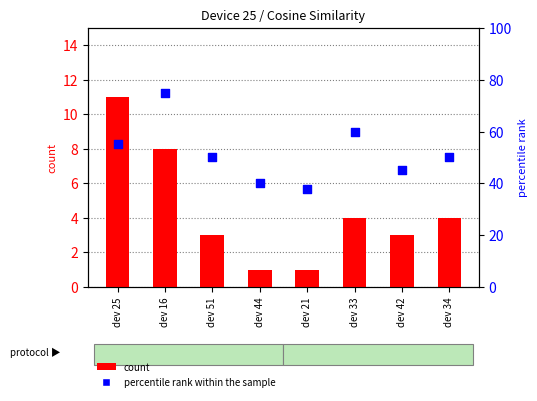

Which series has the largest total across all categories?

percentile rank within the sample